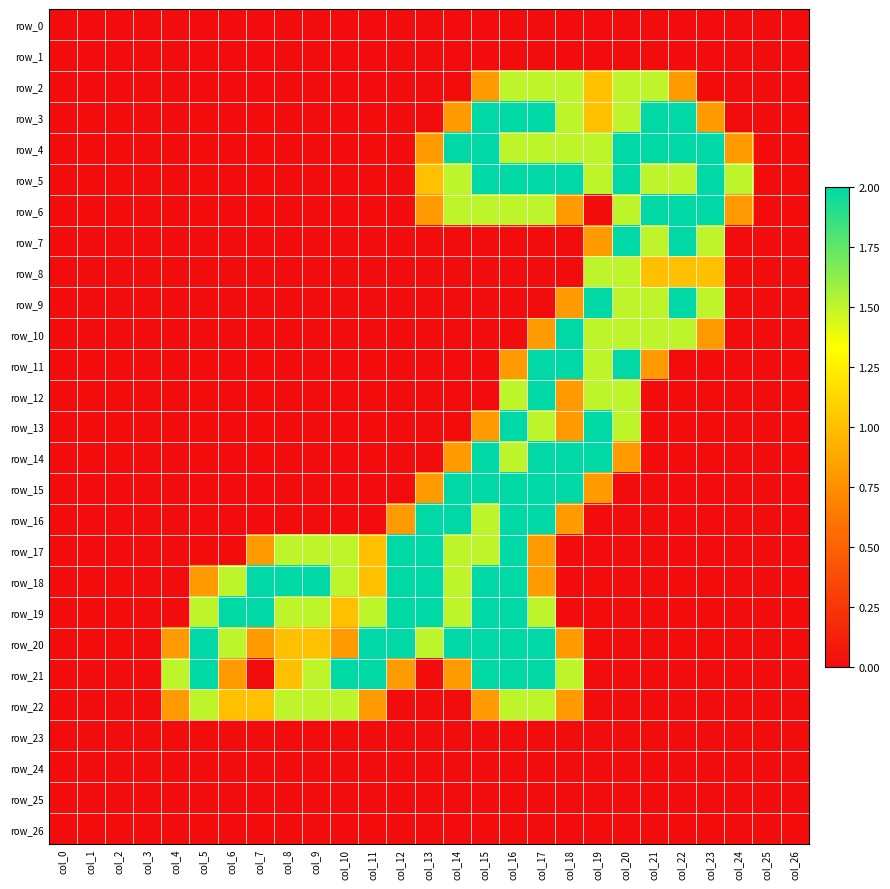

The value of row_11 at col_25 is 1.0. True or false?

False